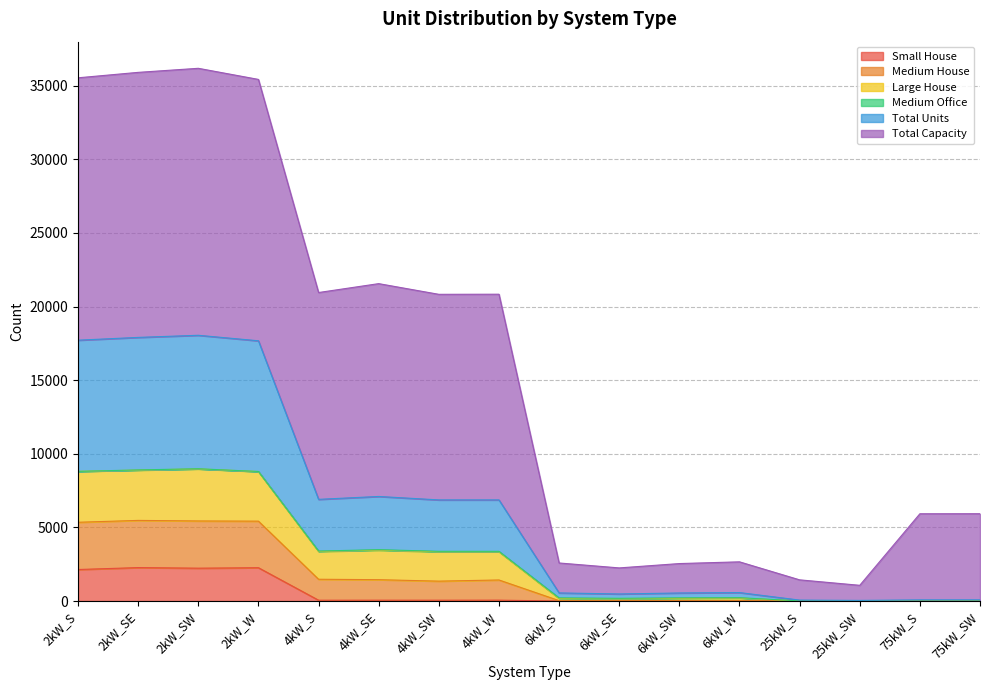

Does the chart have visible grid lines?

Yes